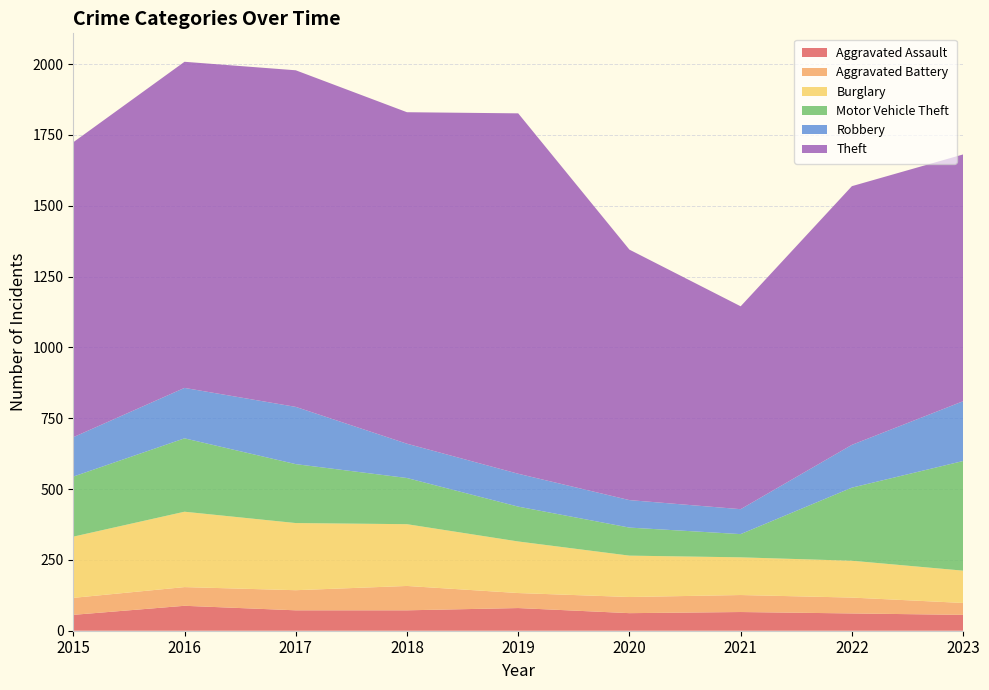

Reading right to left, what are all the values shown in this chart?

Aggravated Assault: 2023=56	2022=61	2021=66	2020=62	2019=80	2018=72	2017=72	2016=88	2015=56
Aggravated Battery: 2023=42	2022=56	2021=60	2020=57	2019=53	2018=86	2017=71	2016=66	2015=60
Burglary: 2023=114	2022=130	2021=133	2020=146	2019=182	2018=218	2017=237	2016=266	2015=216
Motor Vehicle Theft: 2023=387	2022=258	2021=82	2020=99	2019=123	2018=163	2017=208	2016=259	2015=212
Robbery: 2023=211	2022=151	2021=88	2020=97	2019=116	2018=121	2017=202	2016=178	2015=139
Theft: 2023=871	2022=913	2021=716	2020=884	2019=1272	2018=1170	2017=1188	2016=1151	2015=1041